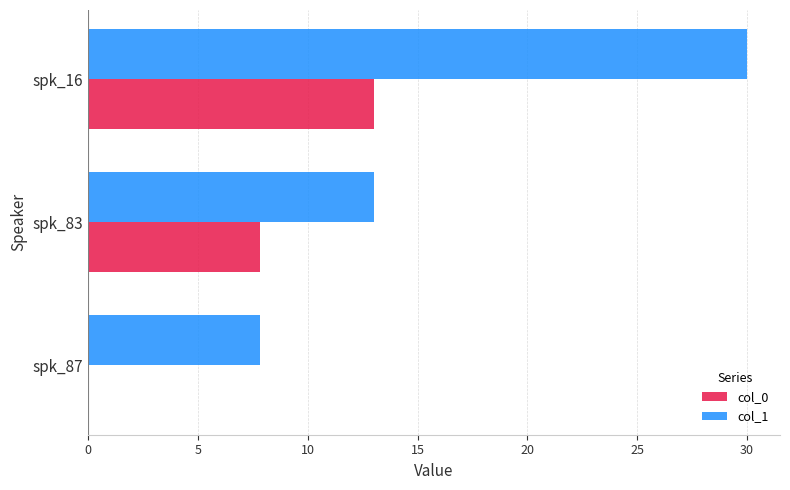

Which category has the highest value in the col_1 series?

spk_16